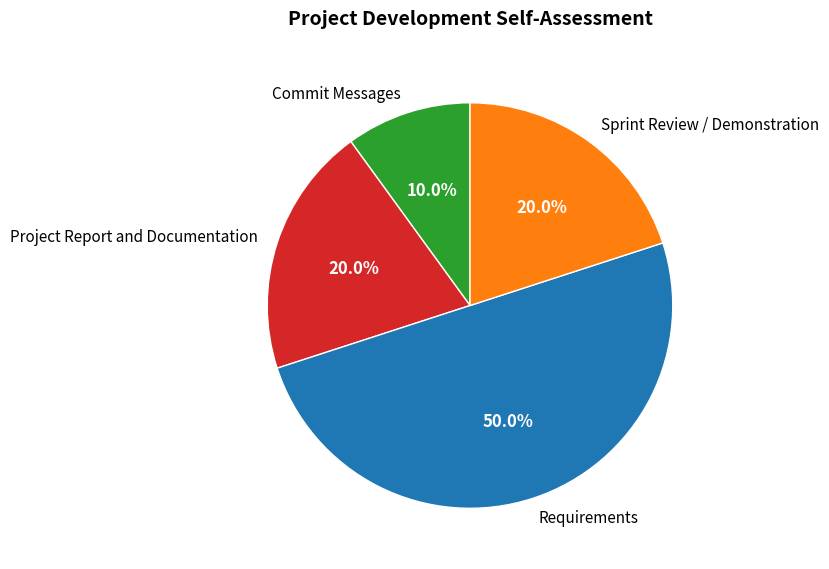

Does Commit Messages account for over 50% of the chart?

No